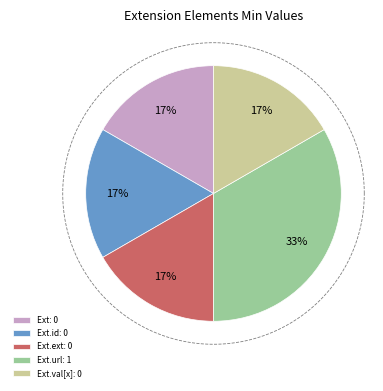

How many segments does this pie chart have?

5